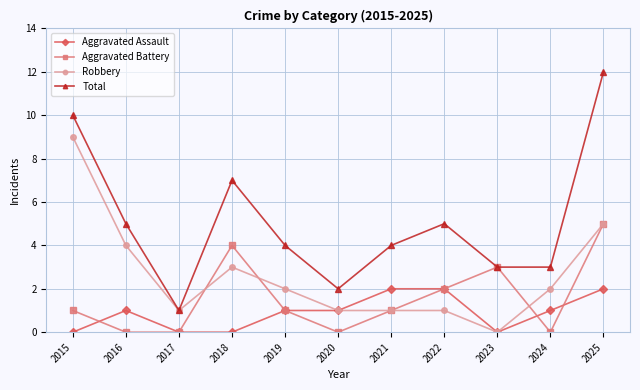

Which series changed the most between 2024 and 2025?

Total